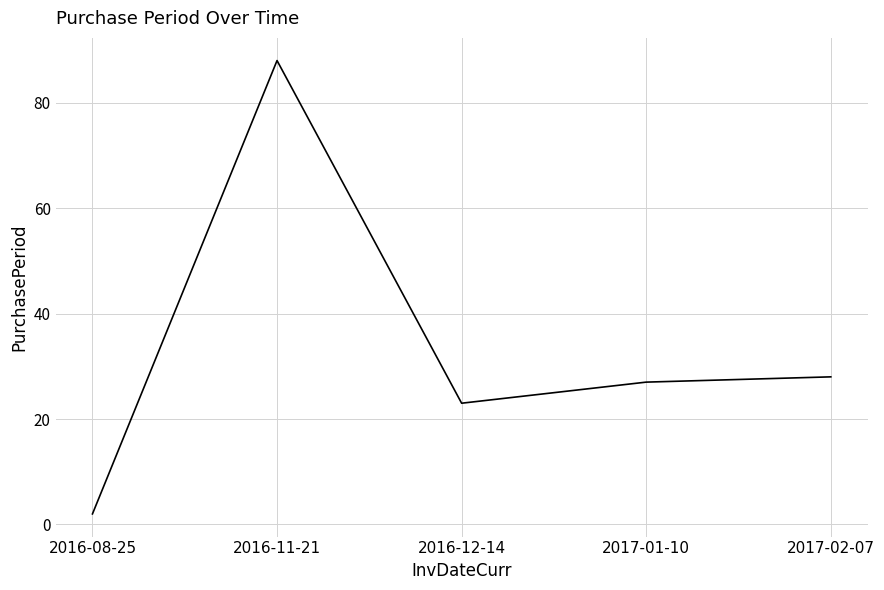

What position from the left is 2017-02-07?

5